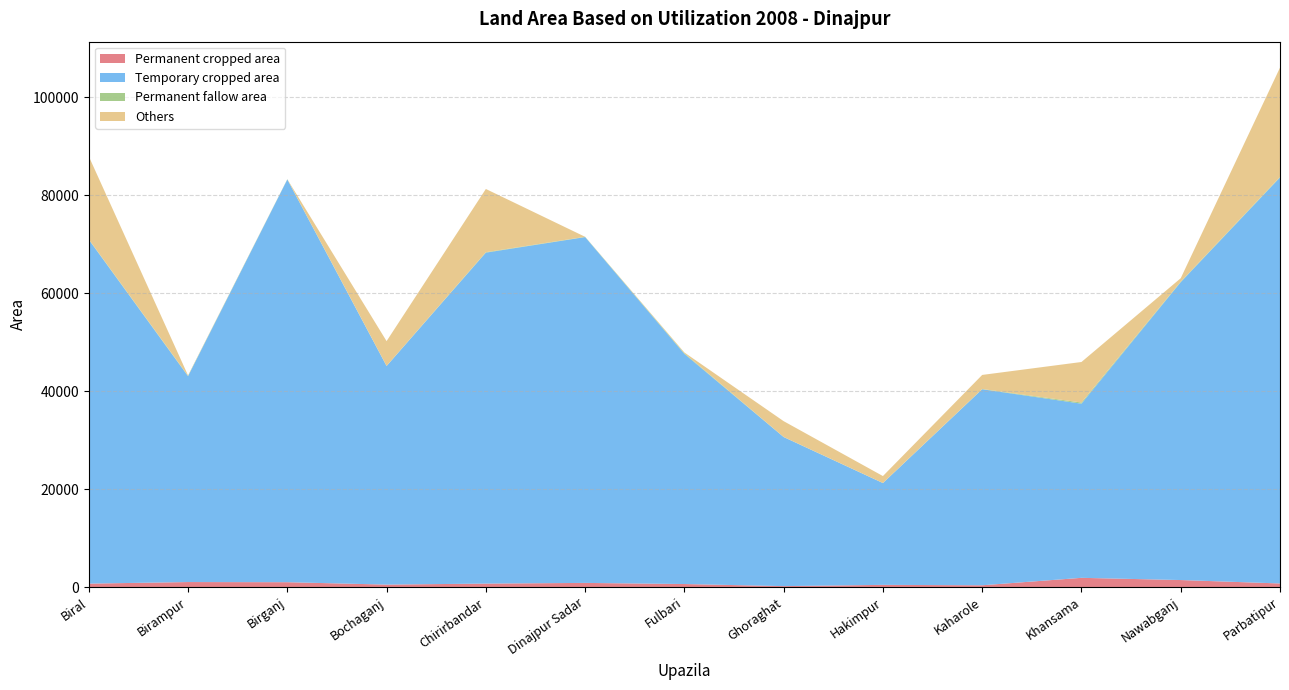

Reading left to right, transcribe all the data shown in this chart.

Permanent cropped area: 711	1031	1001	510	718	856	627	201	457	373	1892	1441	743
Temporary cropped area: 70188	42002	82174	44599	67528	70566	46962	30413	20771	39998	35538	60786	82846
Permanent fallow area: 80	86	55	29	94	57	128	26	15	49	234	103	101
Others: 16925	70	0	5053	12899	0	158	3219	1415	2875	8270	700	22307